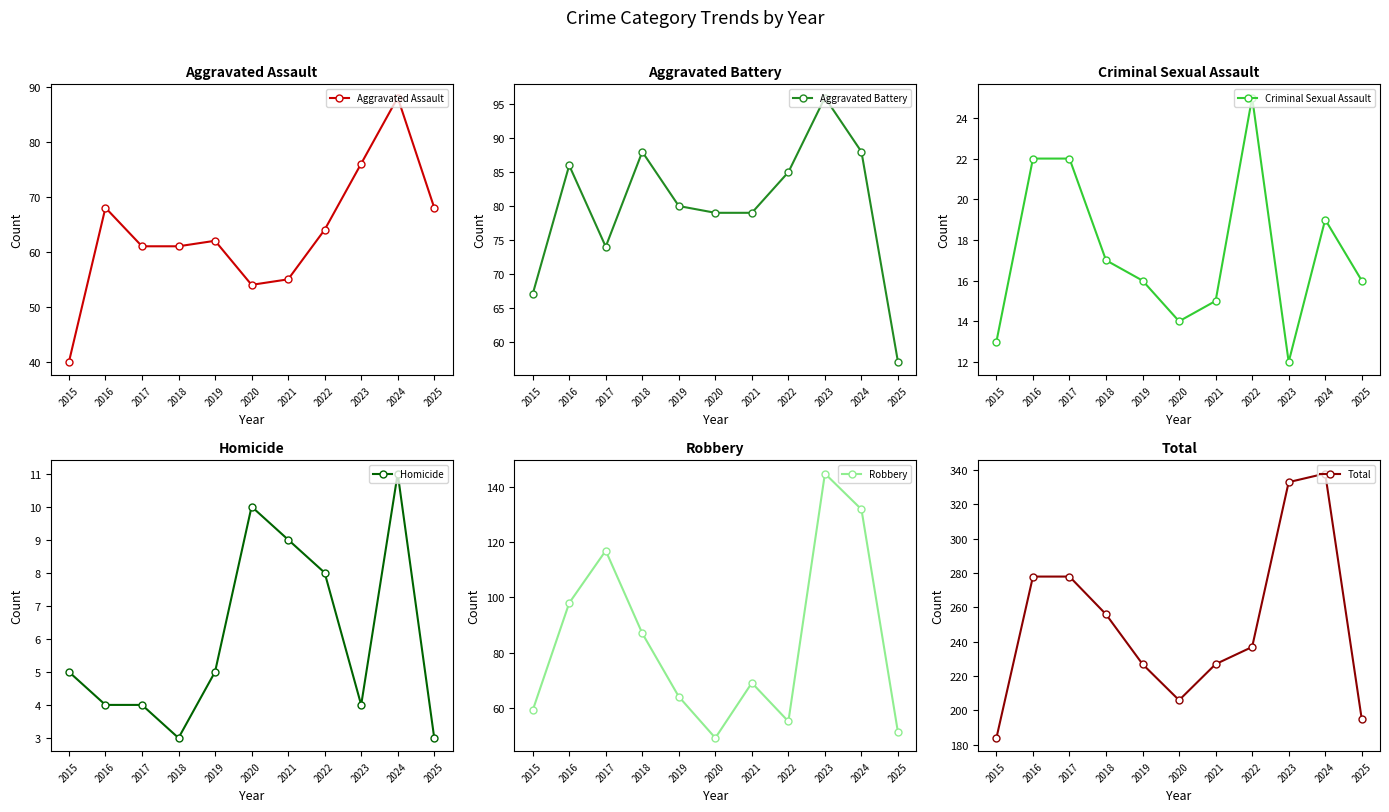

What is the difference between the second highest and minimum values in the Robbery series?

83